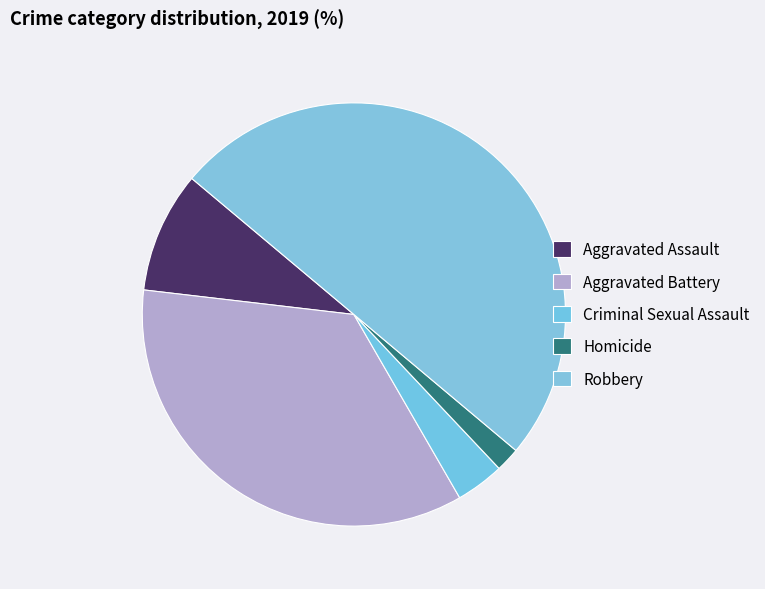

Which slice is the smallest?

Homicide